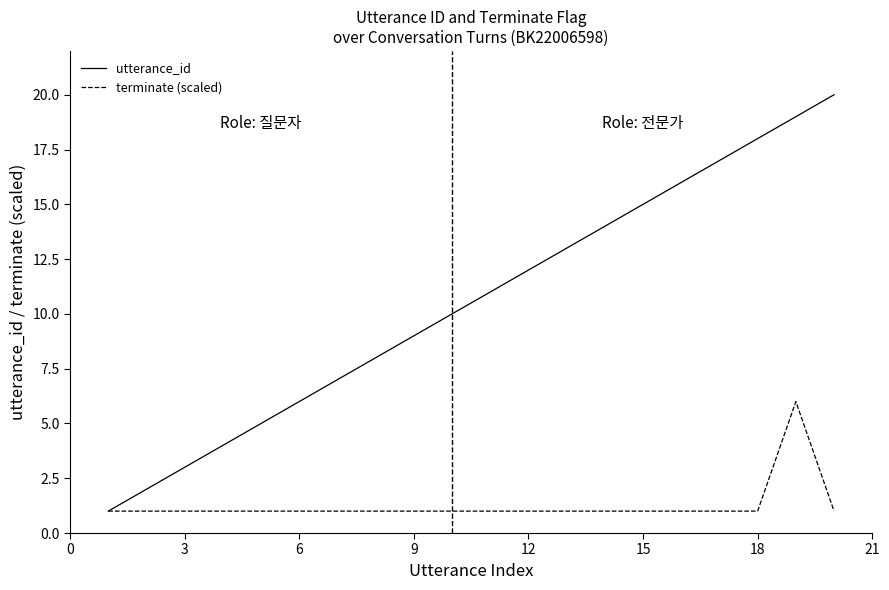

How many lines are shown in the chart?

2